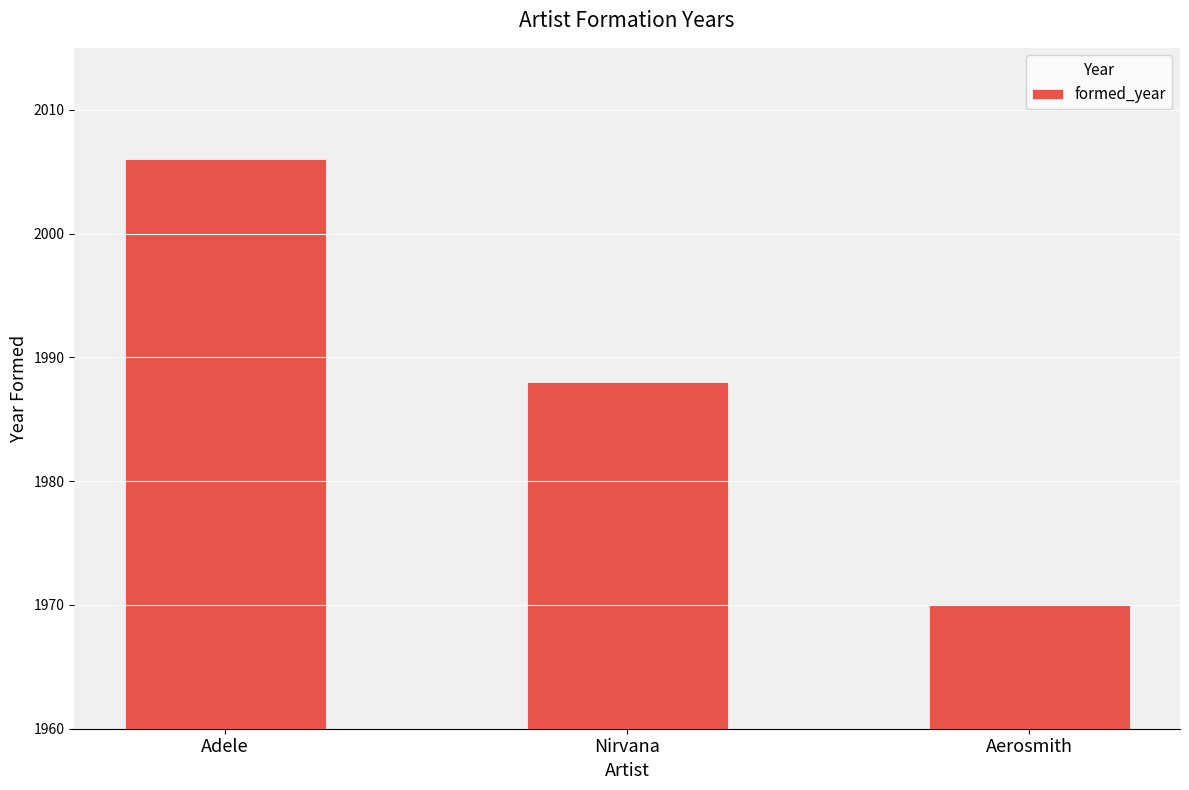

Count the values in the range 1970 to 2006.

3